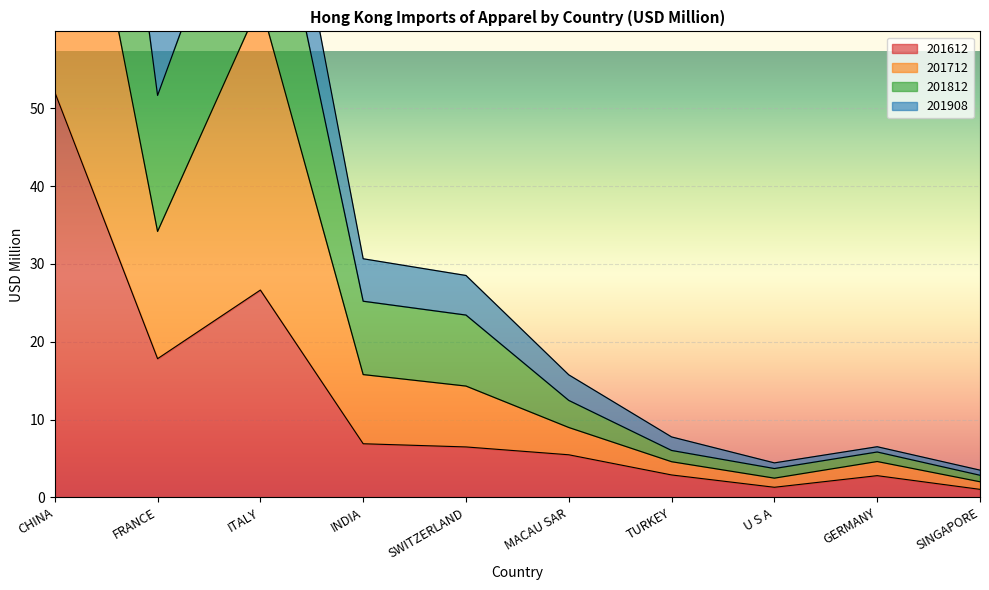

Which category has the highest value in the 201612 series?

CHINA